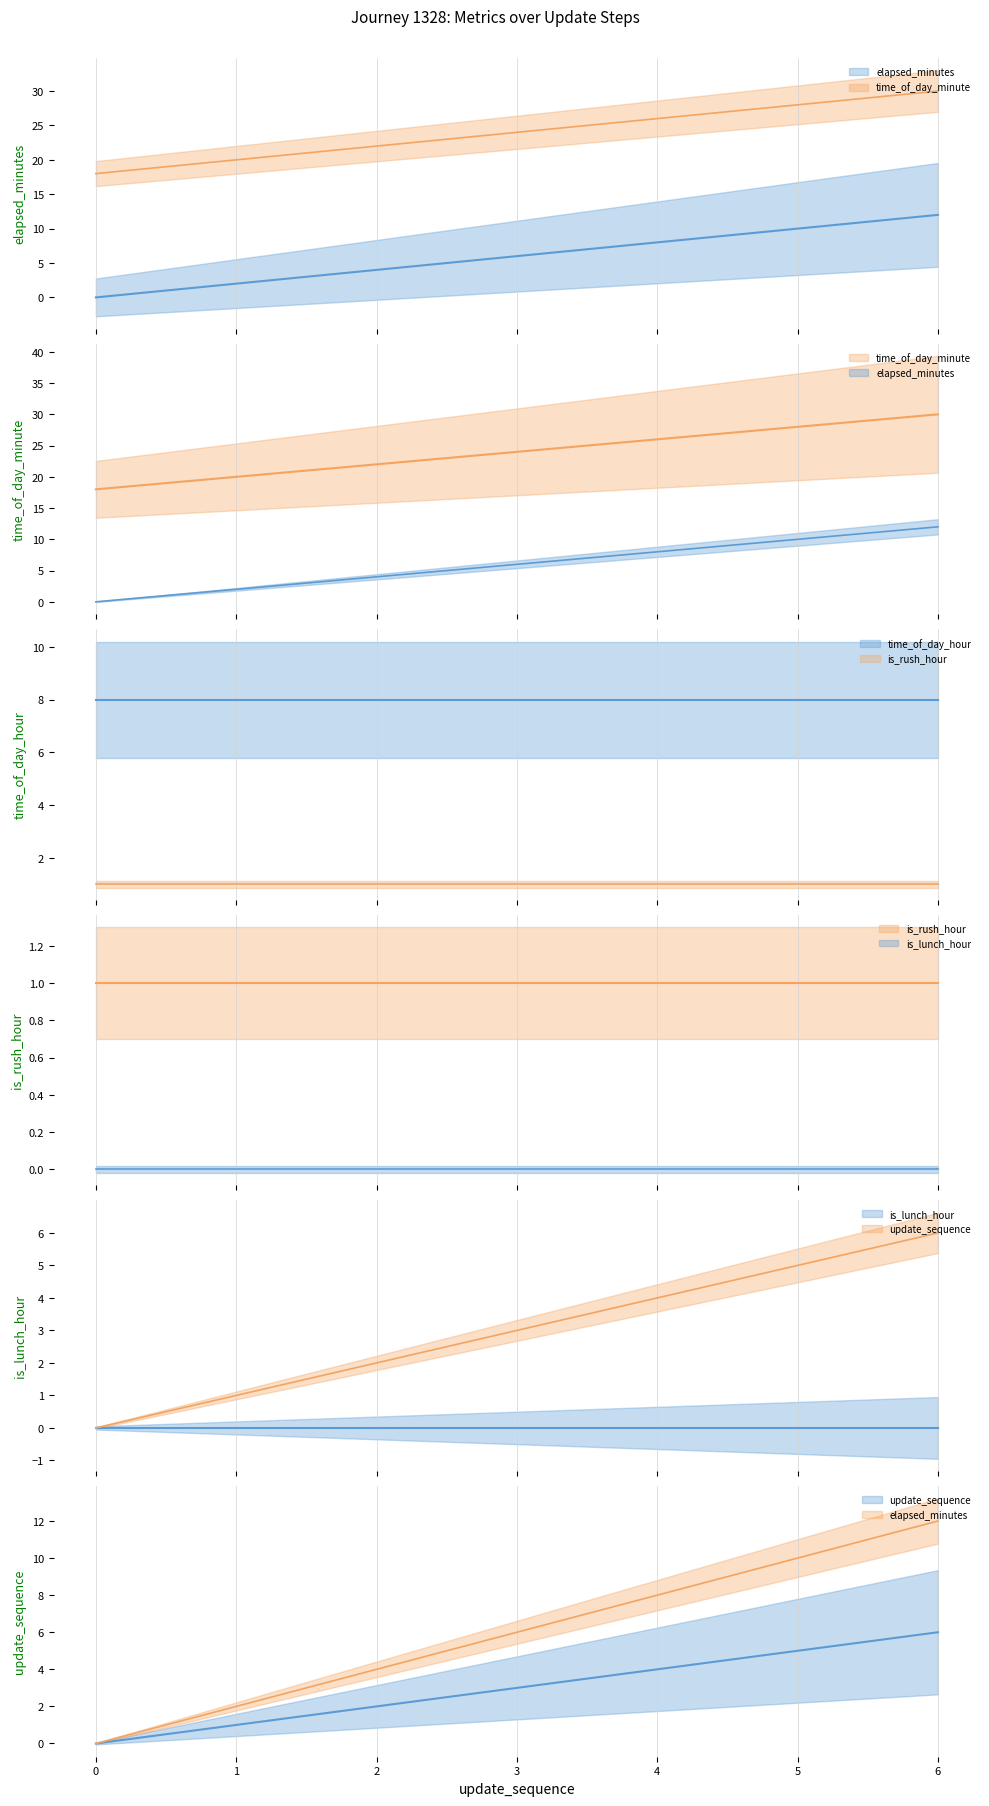

How many values in the time_of_day_minute series exceed 24?

3